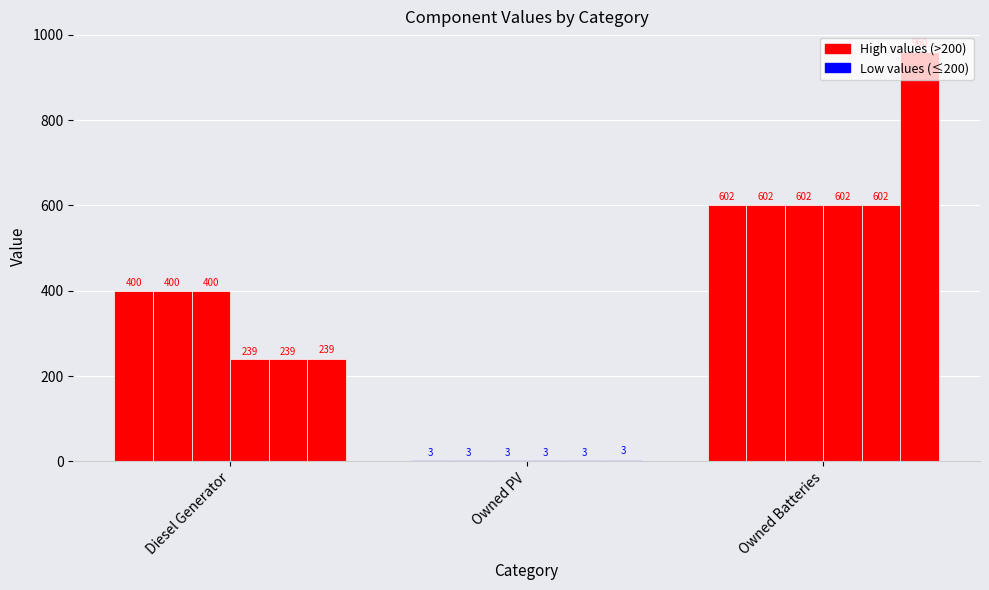

How many groups of bars are there?

3